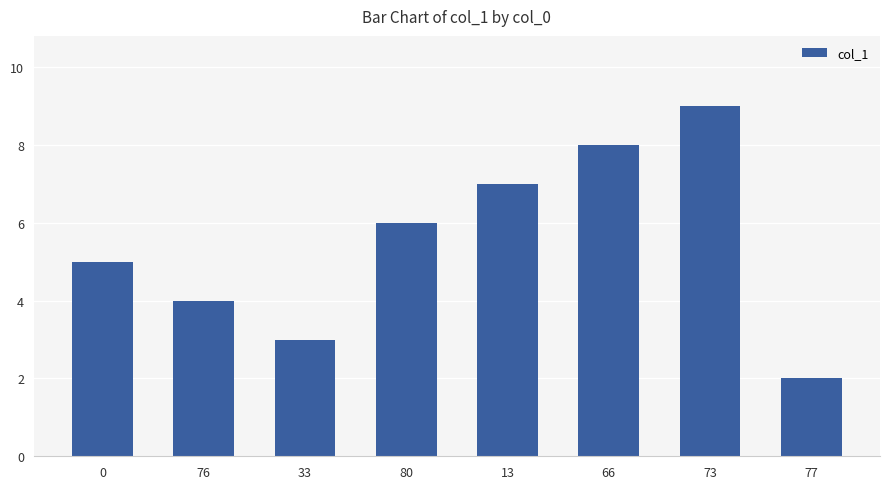

What is the sum of all values?

44